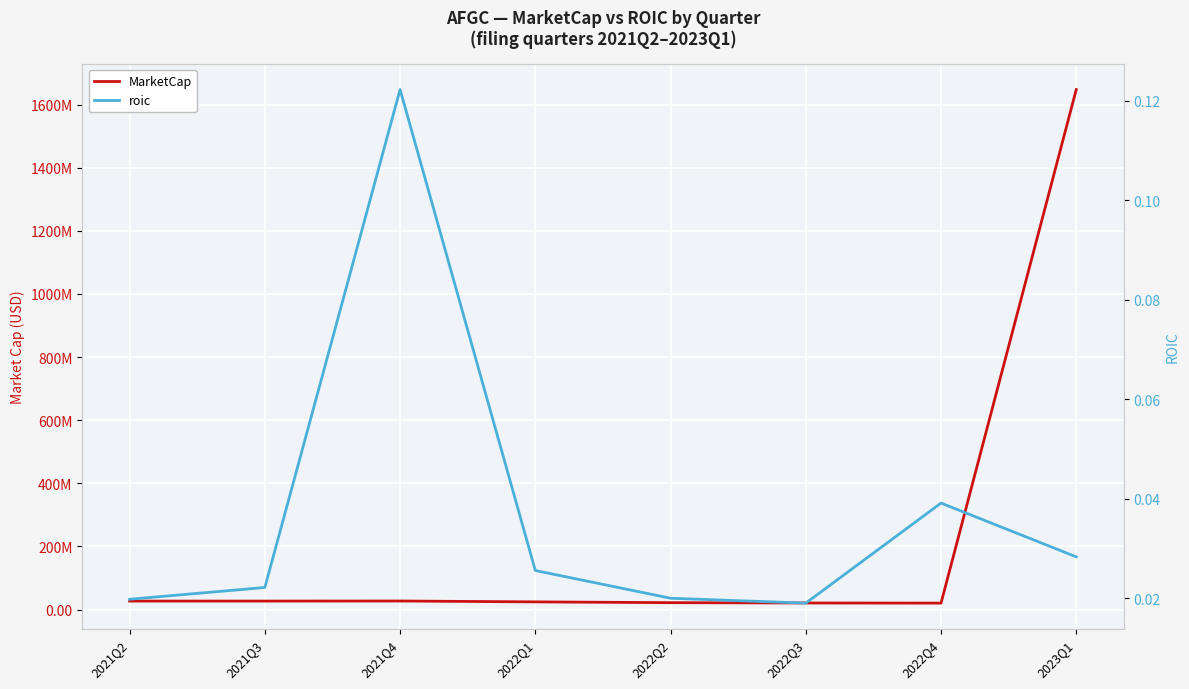

At which category does MarketCap reach its first local valley?

2021Q3